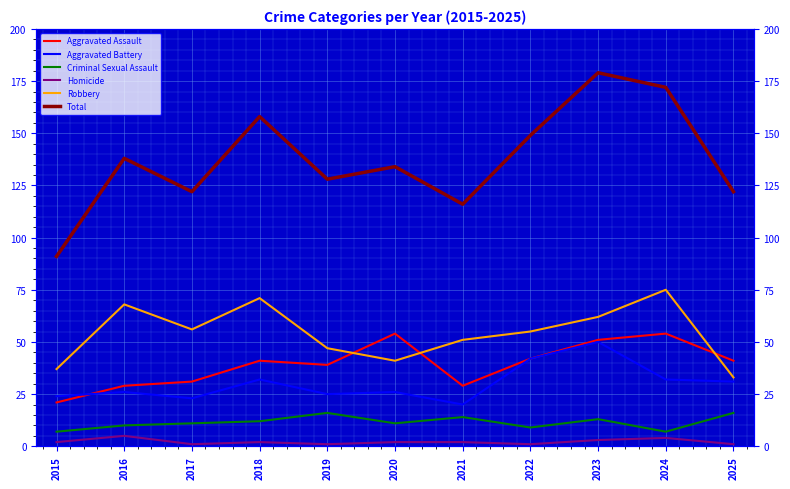

What is the average value of the Homicide series?

2